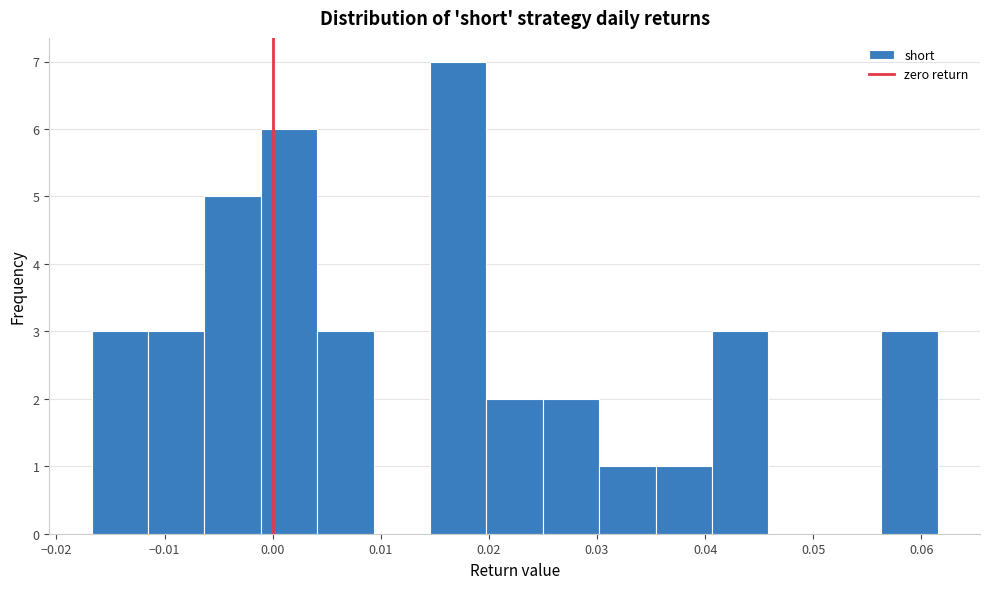

Over which range of the x-axis is the bar tallest?

0.015 to 0.020